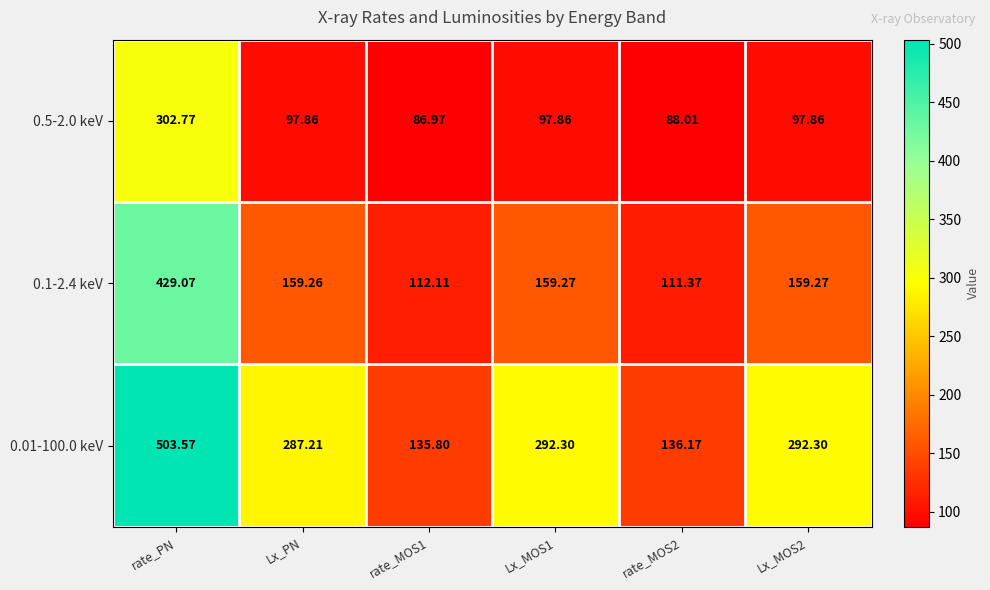

Rank the series at Lx_MOS2 from highest to lowest value.

0.01-100.0 keV, 0.1-2.4 keV, 0.5-2.0 keV